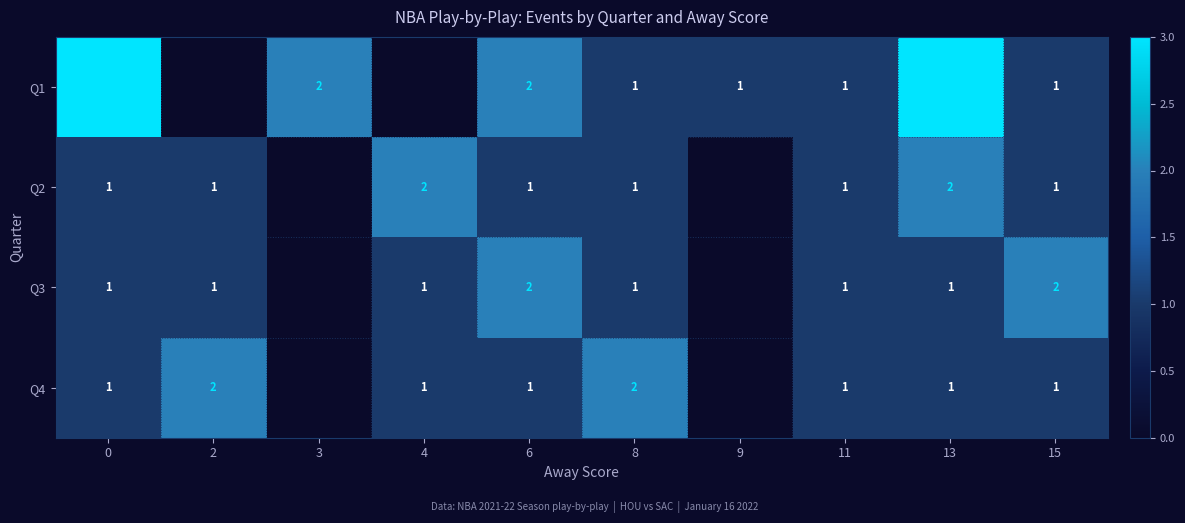

Is it true that Q3 equals 0 at 8?

False